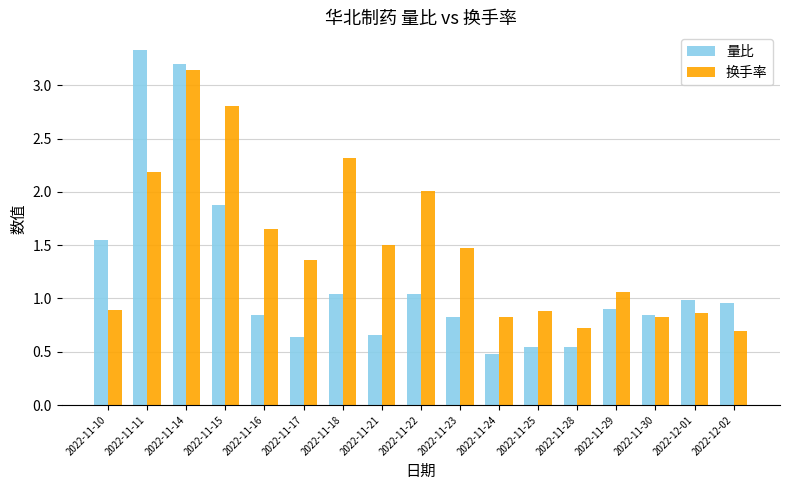

What is the difference between the second highest and second lowest values in the 量比 series?

2.7